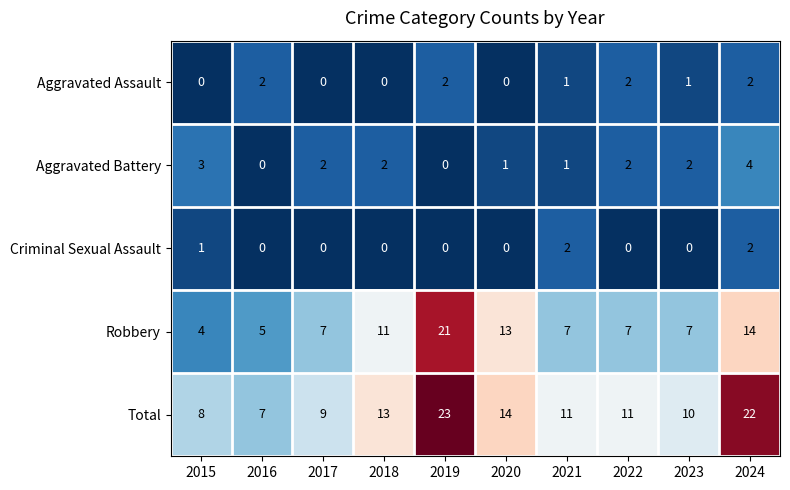

What is the total value across all series at 2024?

44